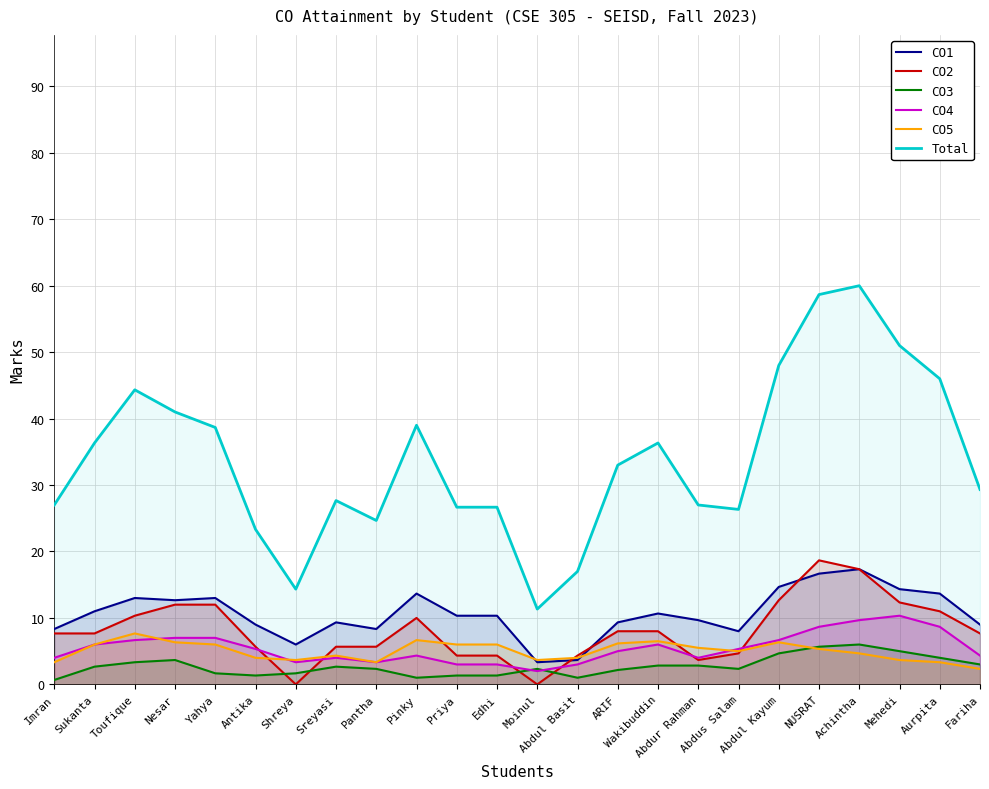

Which category has the highest value in the CO2 series?

NUSRAT